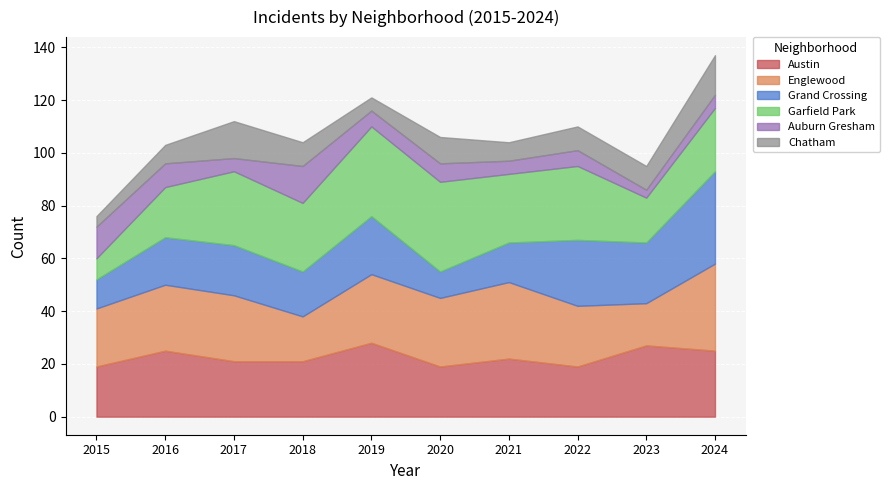

What is the total value across all series at 2016?

103